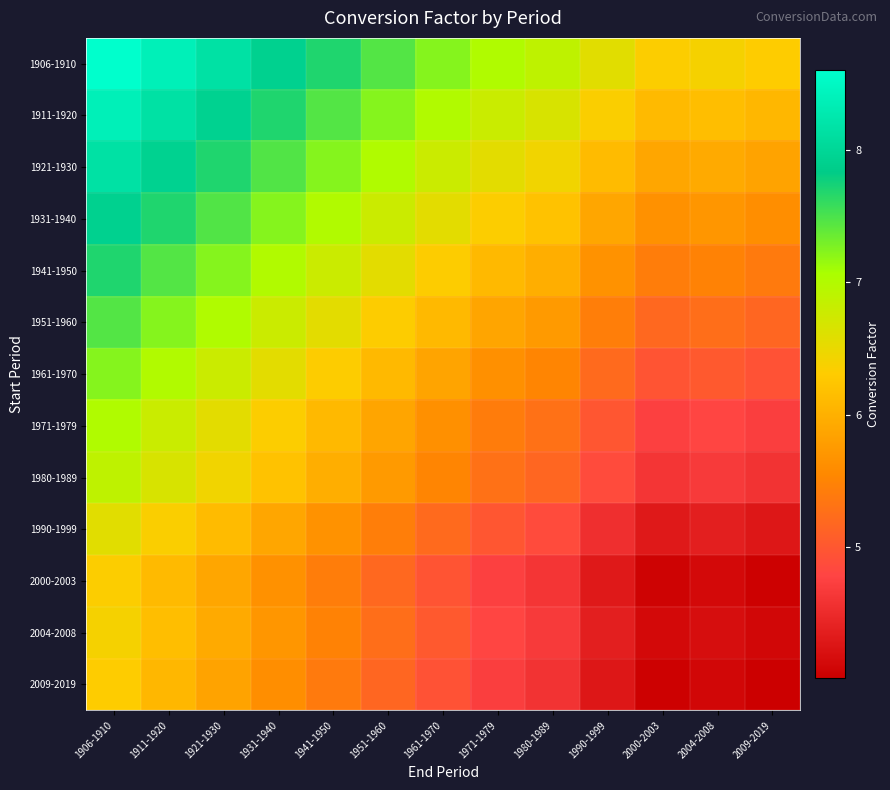

Reading left to right, transcribe all the data shown in this chart.

1906-1910: 1906-1910=8.6	1911-1920=8.4	1921-1930=8.1	1931-1940=7.9	1941-1950=7.7	1951-1960=7.5	1961-1970=7.2	1971-1979=7.0	1980-1989=6.9	1990-1999=6.6	2000-2003=6.3	2004-2008=6.4	2009-2019=6.3
1911-1920: 1906-1910=8.4	1911-1920=8.1	1921-1930=7.9	1931-1940=7.7	1941-1950=7.5	1951-1960=7.2	1961-1970=7.0	1971-1979=6.8	1980-1989=6.7	1990-1999=6.3	2000-2003=6.1	2004-2008=6.2	2009-2019=6.1
1921-1930: 1906-1910=8.1	1911-1920=7.9	1921-1930=7.7	1931-1940=7.5	1941-1950=7.2	1951-1960=7.0	1961-1970=6.8	1971-1979=6.6	1980-1989=6.4	1990-1999=6.1	2000-2003=5.9	2004-2008=5.9	2009-2019=5.9
1931-1940: 1906-1910=7.9	1911-1920=7.7	1921-1930=7.5	1931-1940=7.2	1941-1950=7.0	1951-1960=6.8	1961-1970=6.5	1971-1979=6.3	1980-1989=6.2	1990-1999=5.9	2000-2003=5.6	2004-2008=5.7	2009-2019=5.6
1941-1950: 1906-1910=7.7	1911-1920=7.5	1921-1930=7.2	1931-1940=7.0	1941-1950=6.8	1951-1960=6.5	1961-1970=6.3	1971-1979=6.1	1980-1989=6.0	1990-1999=5.7	2000-2003=5.4	2004-2008=5.5	2009-2019=5.4
1951-1960: 1906-1910=7.5	1911-1920=7.2	1921-1930=7.0	1931-1940=6.8	1941-1950=6.5	1951-1960=6.3	1961-1970=6.1	1971-1979=5.9	1980-1989=5.7	1990-1999=5.4	2000-2003=5.2	2004-2008=5.3	2009-2019=5.2
1961-1970: 1906-1910=7.2	1911-1920=7.0	1921-1930=6.8	1931-1940=6.5	1941-1950=6.3	1951-1960=6.1	1961-1970=5.9	1971-1979=5.6	1980-1989=5.5	1990-1999=5.2	2000-2003=5.0	2004-2008=5.0	2009-2019=4.9
1971-1979: 1906-1910=7.0	1911-1920=6.8	1921-1930=6.6	1931-1940=6.3	1941-1950=6.1	1951-1960=5.9	1961-1970=5.6	1971-1979=5.4	1980-1989=5.3	1990-1999=5.0	2000-2003=4.7	2004-2008=4.8	2009-2019=4.7
1980-1989: 1906-1910=6.9	1911-1920=6.7	1921-1930=6.4	1931-1940=6.2	1941-1950=6.0	1951-1960=5.7	1961-1970=5.5	1971-1979=5.3	1980-1989=5.2	1990-1999=4.9	2000-2003=4.6	2004-2008=4.7	2009-2019=4.6
1990-1999: 1906-1910=6.6	1911-1920=6.3	1921-1930=6.1	1931-1940=5.9	1941-1950=5.7	1951-1960=5.4	1961-1970=5.2	1971-1979=5.0	1980-1989=4.9	1990-1999=4.5	2000-2003=4.3	2004-2008=4.4	2009-2019=4.3
2000-2003: 1906-1910=6.3	1911-1920=6.1	1921-1930=5.9	1931-1940=5.6	1941-1950=5.4	1951-1960=5.2	1961-1970=5.0	1971-1979=4.7	1980-1989=4.6	1990-1999=4.3	2000-2003=4.1	2004-2008=4.1	2009-2019=4.0
2004-2008: 1906-1910=6.4	1911-1920=6.2	1921-1930=5.9	1931-1940=5.7	1941-1950=5.5	1951-1960=5.3	1961-1970=5.0	1971-1979=4.8	1980-1989=4.7	1990-1999=4.4	2000-2003=4.1	2004-2008=4.2	2009-2019=4.1
2009-2019: 1906-1910=6.3	1911-1920=6.1	1921-1930=5.9	1931-1940=5.6	1941-1950=5.4	1951-1960=5.2	1961-1970=4.9	1971-1979=4.7	1980-1989=4.6	1990-1999=4.3	2000-2003=4.0	2004-2008=4.1	2009-2019=4.0